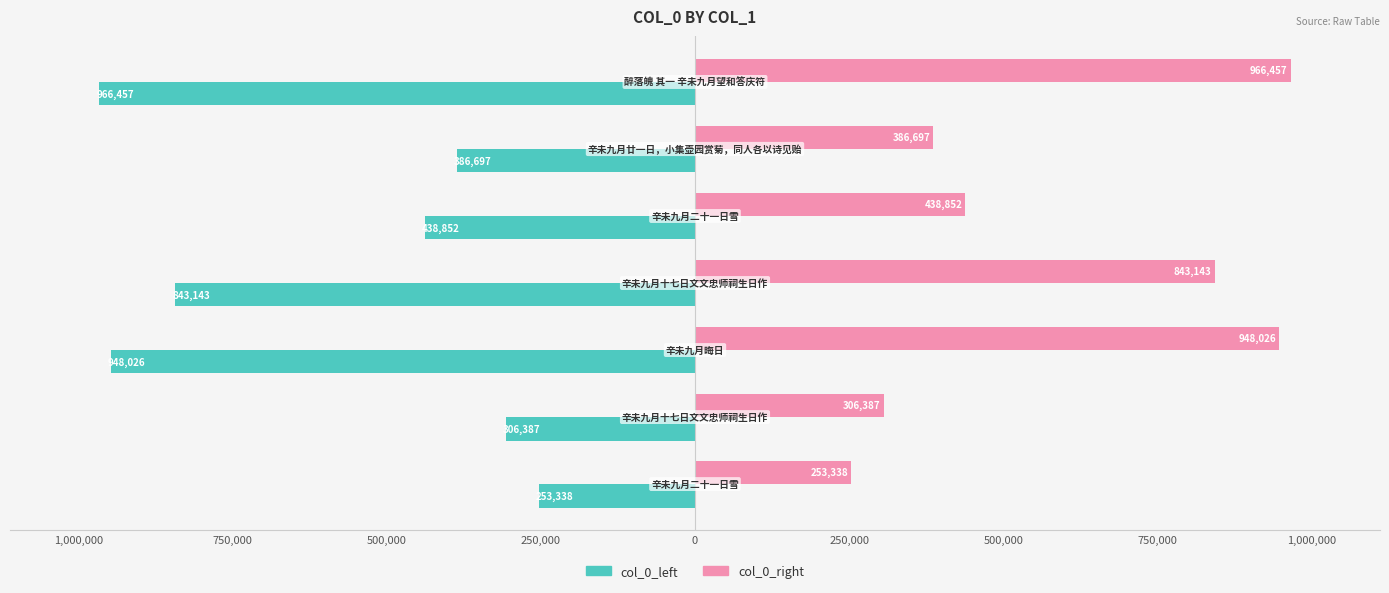

What is the difference between the maximum and minimum values in the col_0_left series?

713119